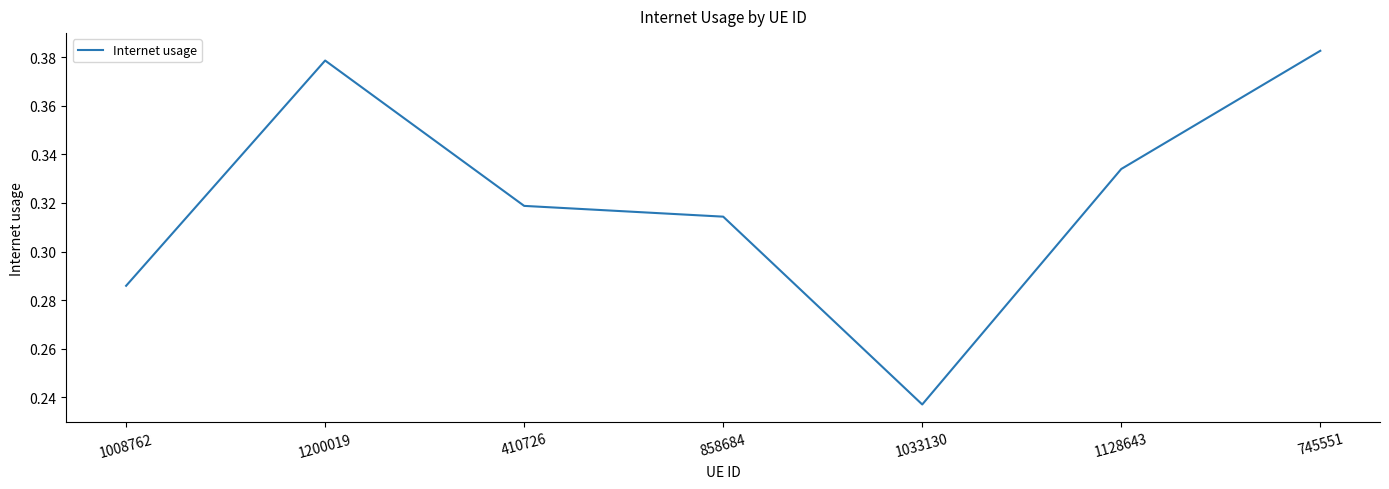

What is the difference between the second highest and minimum values?

0.1